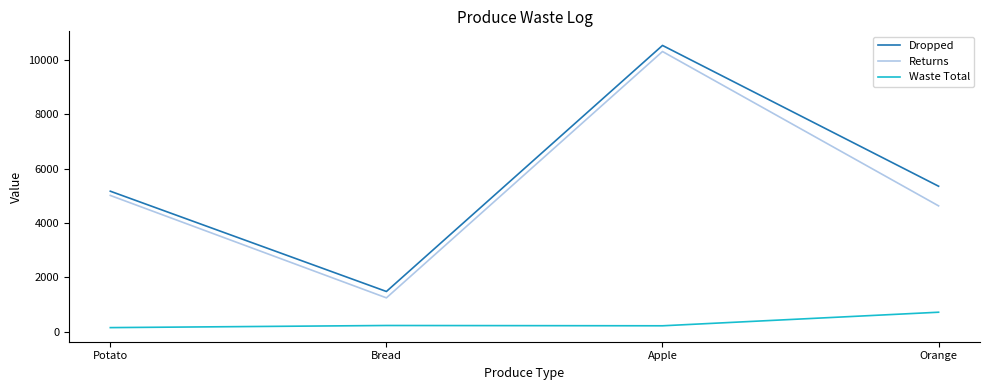

What position from the right is Potato?

4